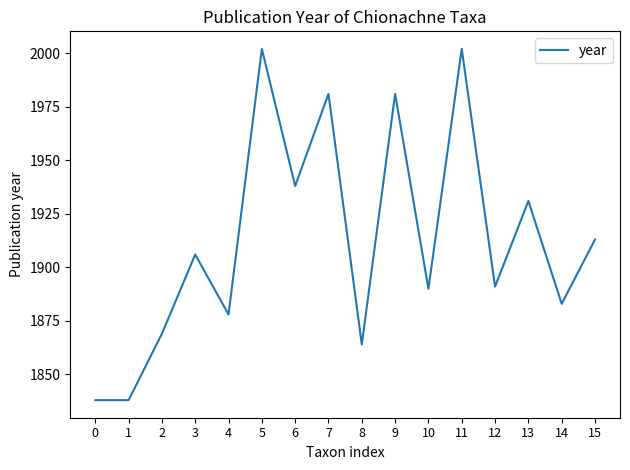

What is the sum of the values at 10 and 1?

3728